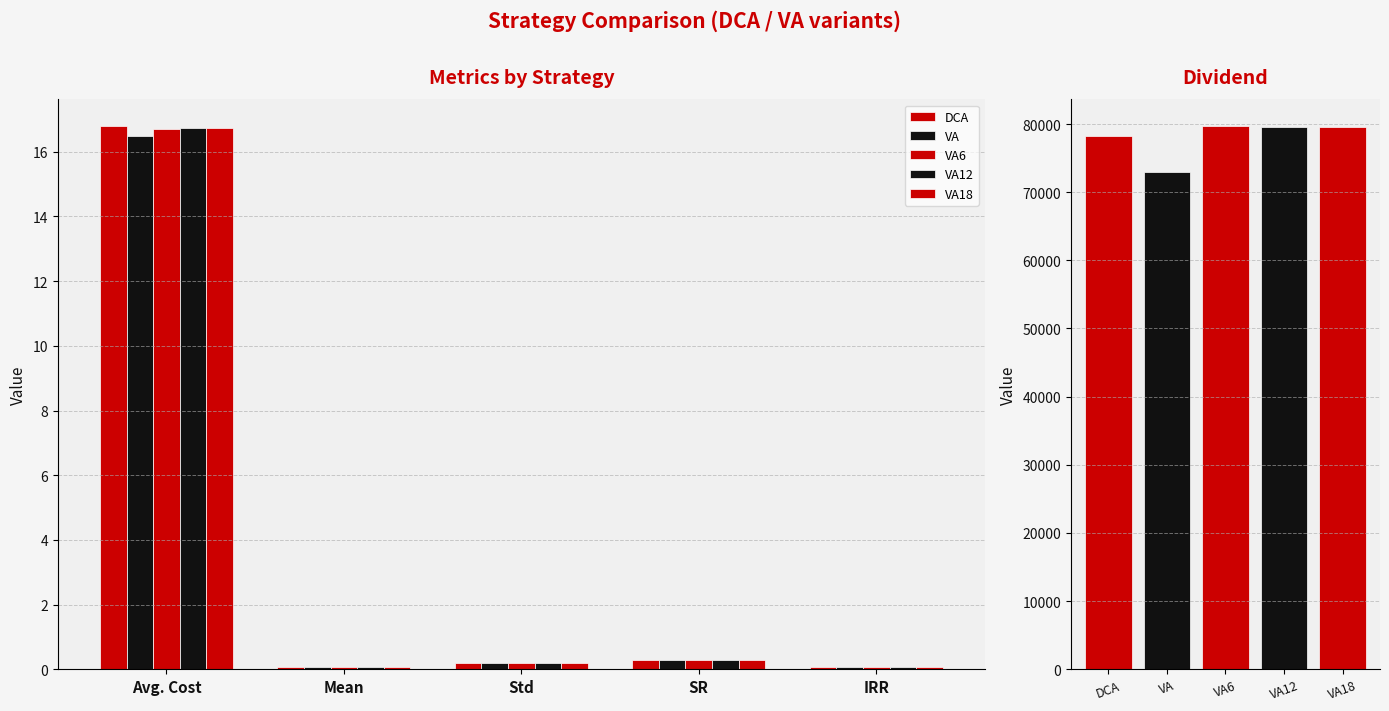

At how many categories does at least one series exceed 13?

1